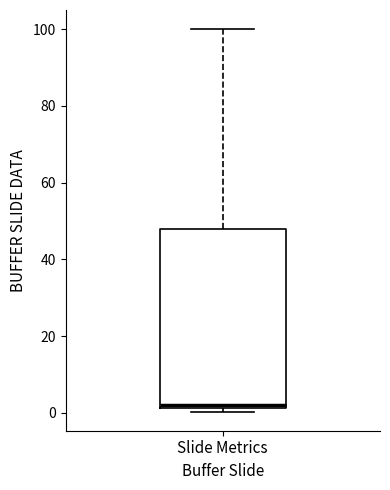

Read this box plot against the y-axis: the position of the median line, the range covered by the box, and the ends of both whiskers. The values are not printed on the chart, so give them approximately, as read against the axis.

median 2 (just above the box's lower edge), box 2 to 48, whiskers 0 to 100